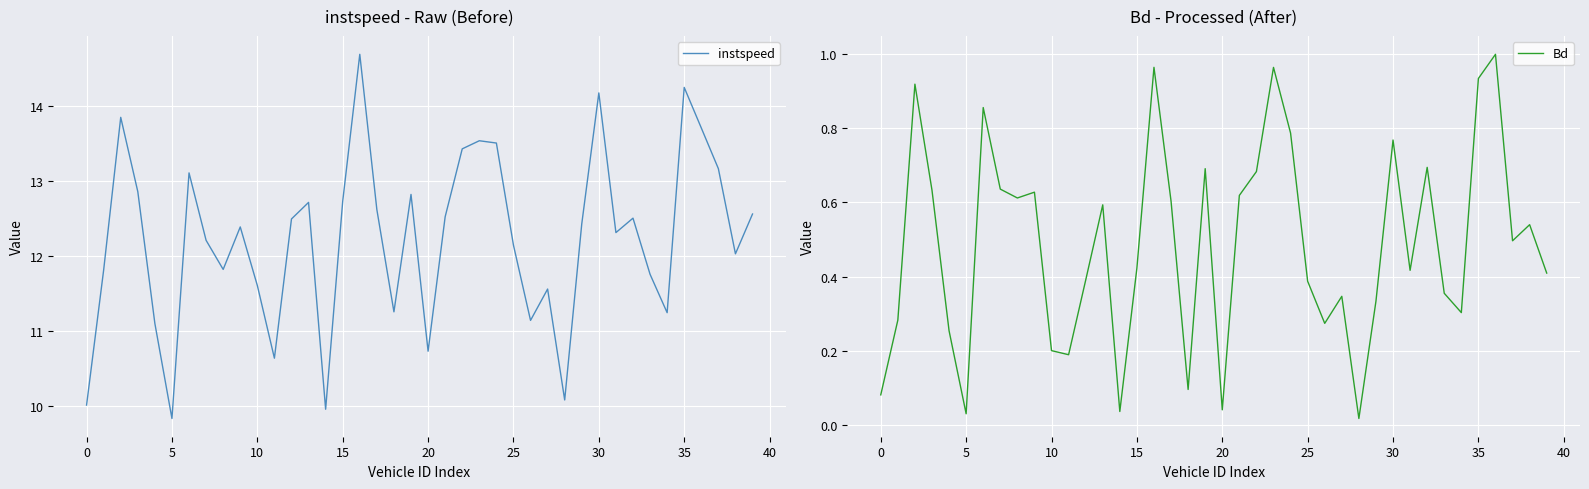

True or false: instspeed has a value of 25.6 at 35.

False